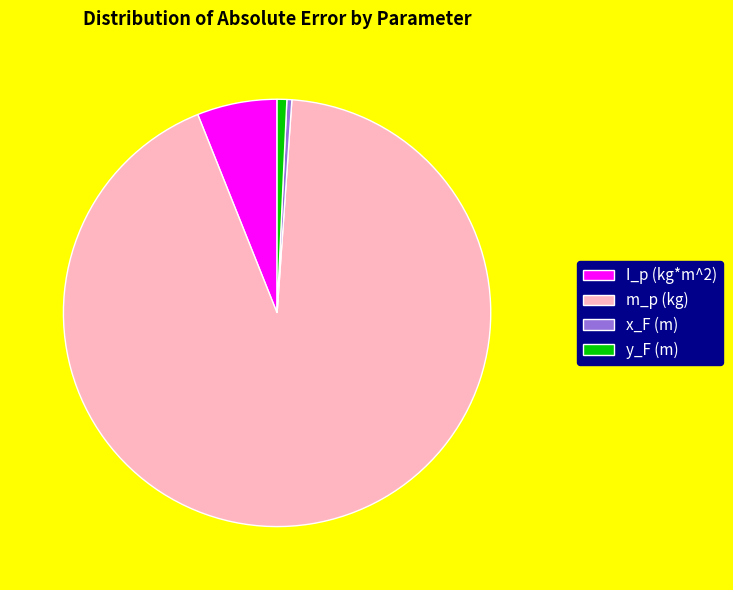

What is the largest slice in the pie chart?

m_p (kg)